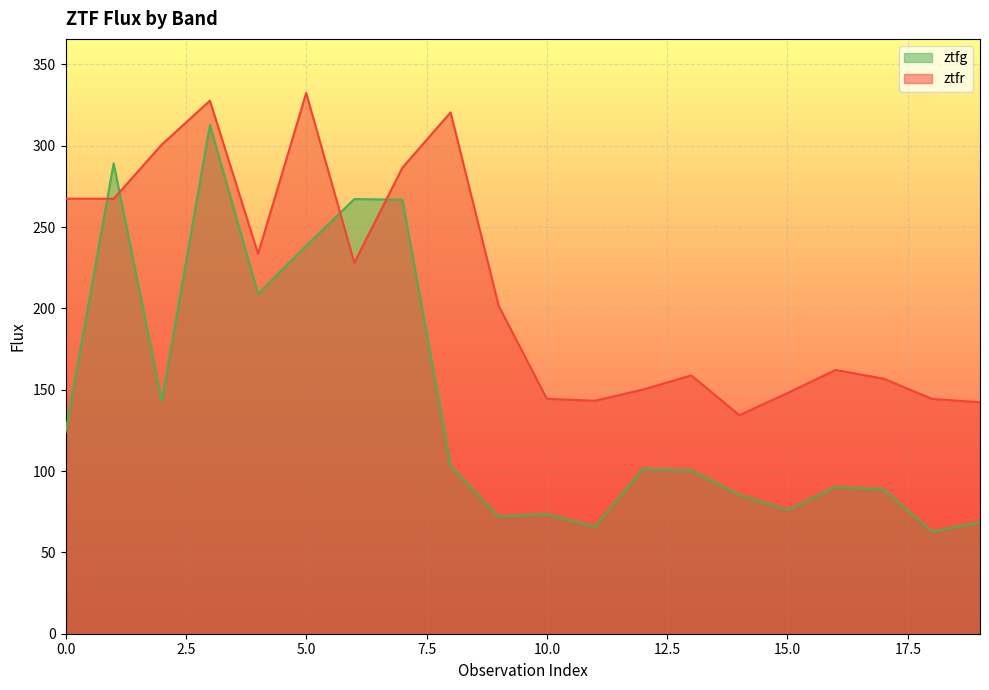

Reading left to right, transcribe all the data shown in this chart.

ztfg: 123.9	289.2	143.0	312.8	208.9	238.5	267.2	266.8	103.0	71.9	73.6	65.7	101.4	100.5	85.4	76.1	90.2	88.8	62.7	68.6
ztfr: 267.5	267.4	300.7	327.7	233.6	332.4	228.0	286.6	320.5	201.6	144.4	143.2	150.1	158.8	134.3	148.0	162.1	156.8	144.4	142.3